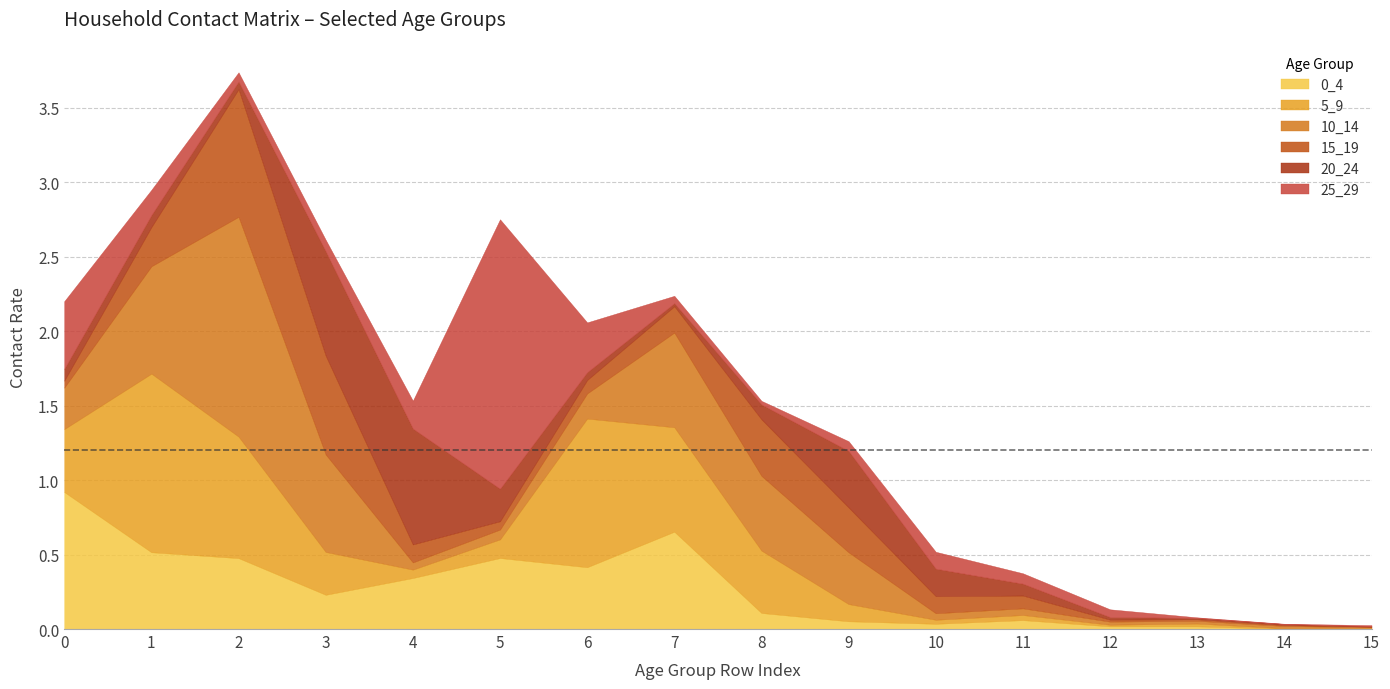

Which category has the lowest value across all series?

14